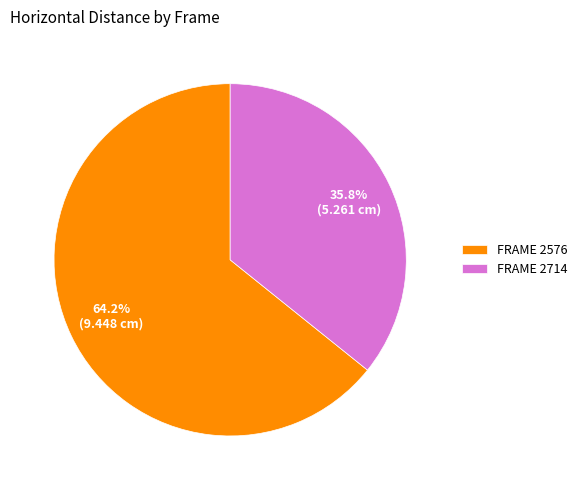

Combined, what portion of the pie is FRAME 2714 and FRAME 2576?

100.0%